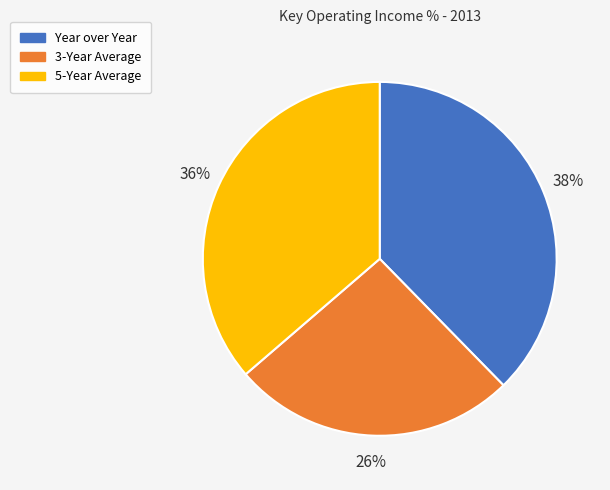

Which slice is the smallest?

3-Year Average